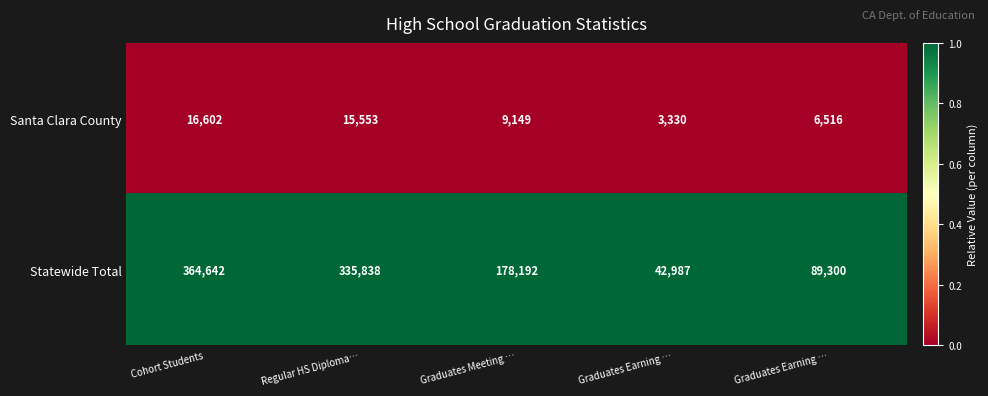

How many values in the Statewide Total series are below 178192?

2